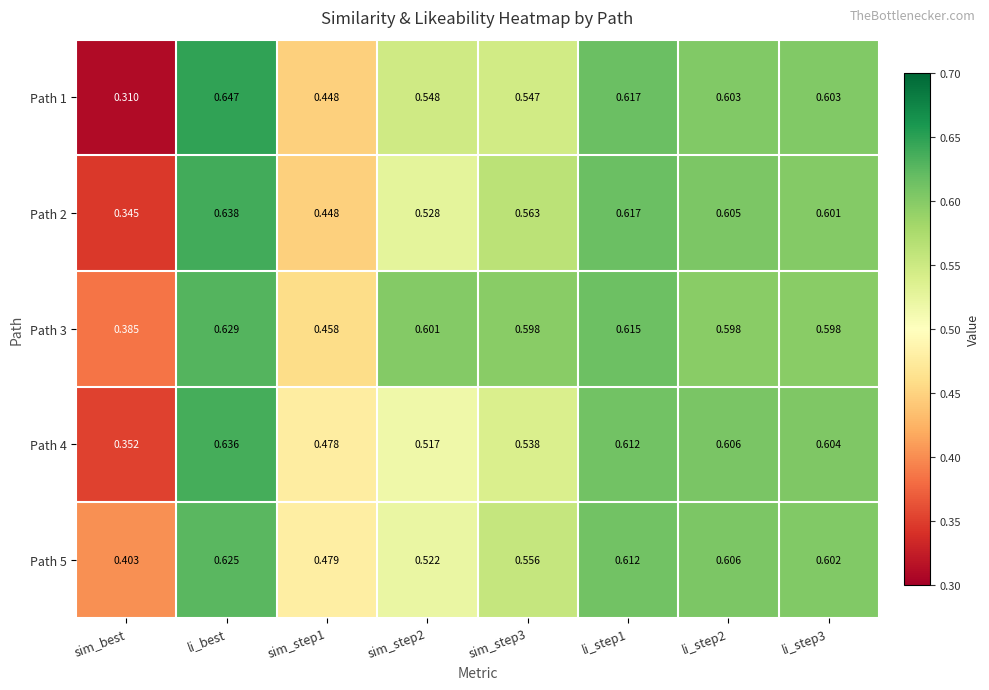

Where is Path 1 nearest to the value 0?

sim_best